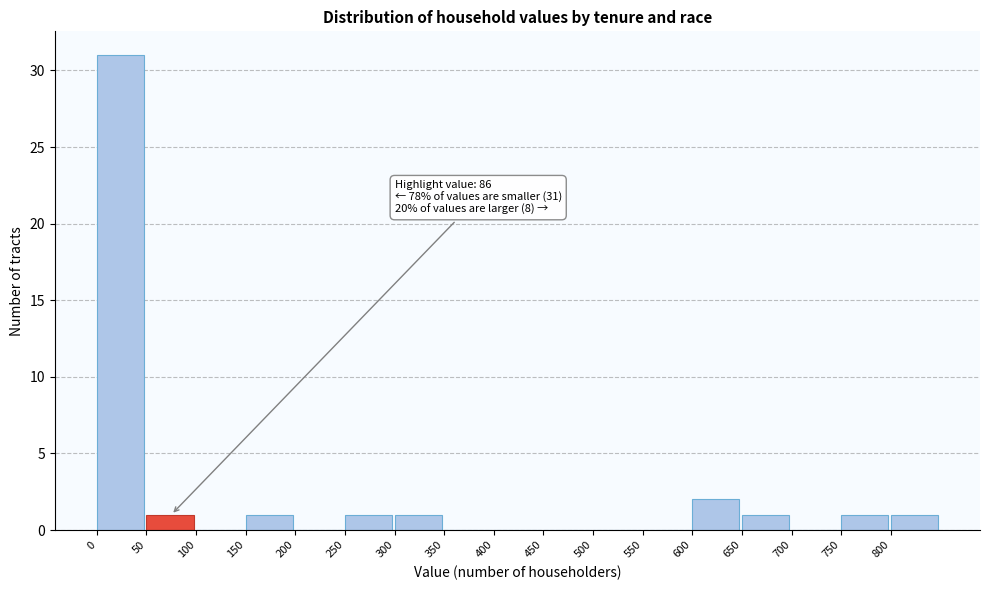

Which range on the x-axis has the tallest bar?

0 to 50